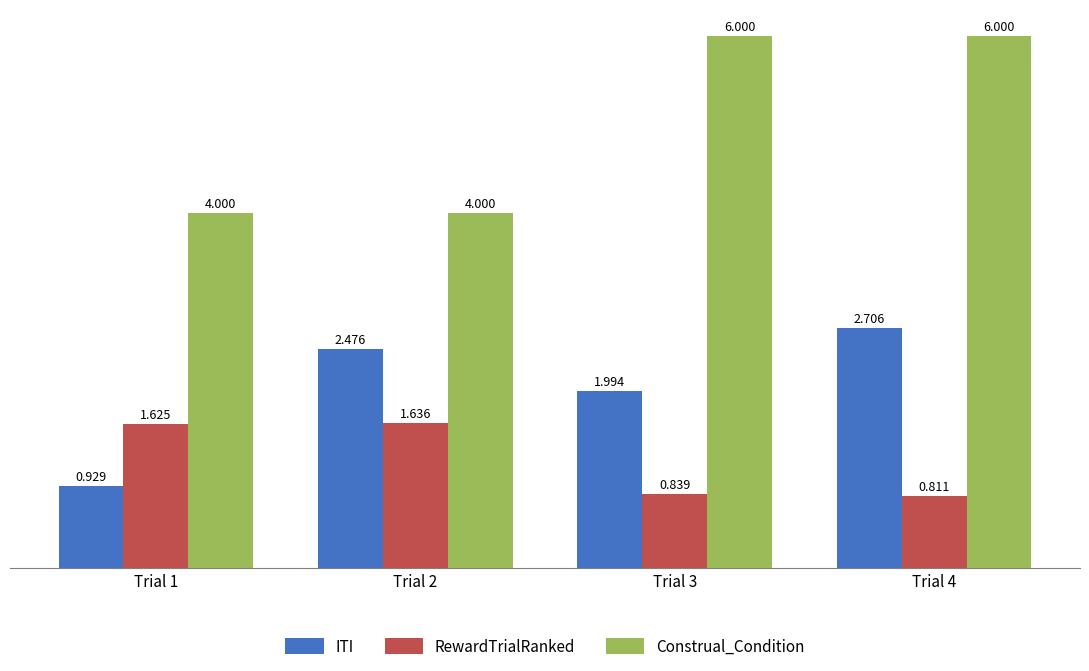

At which category is the sum across all series the highest?

Trial 4